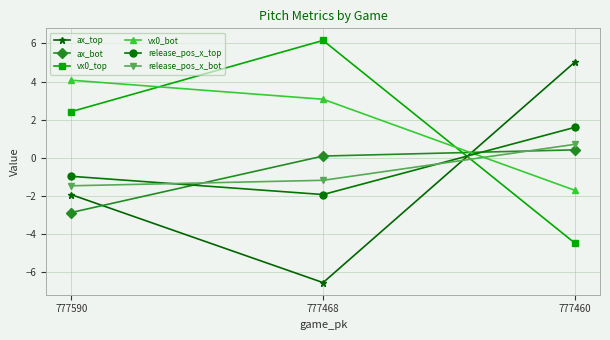

What is the sum of the release_pos_x_bot values at 777468 and 777590?

-2.7